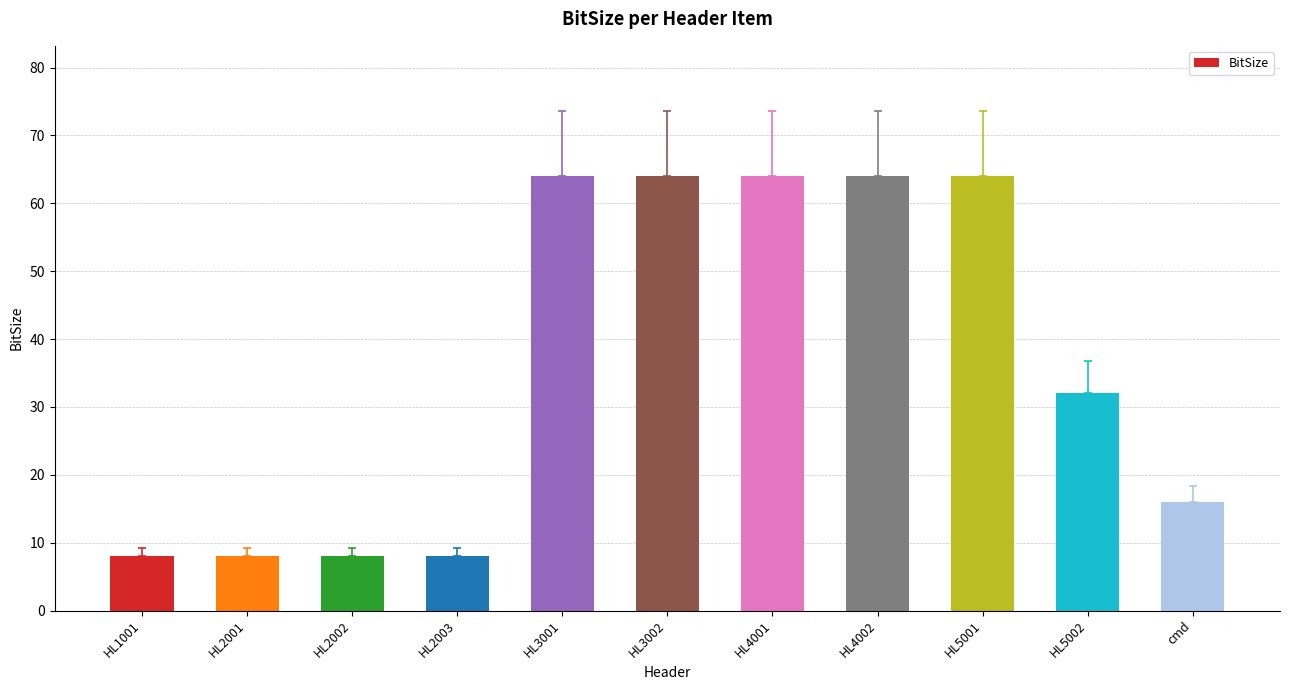

Reading right to left, list all the values displayed in this chart.

16	32	64	64	64	64	64	8	8	8	8